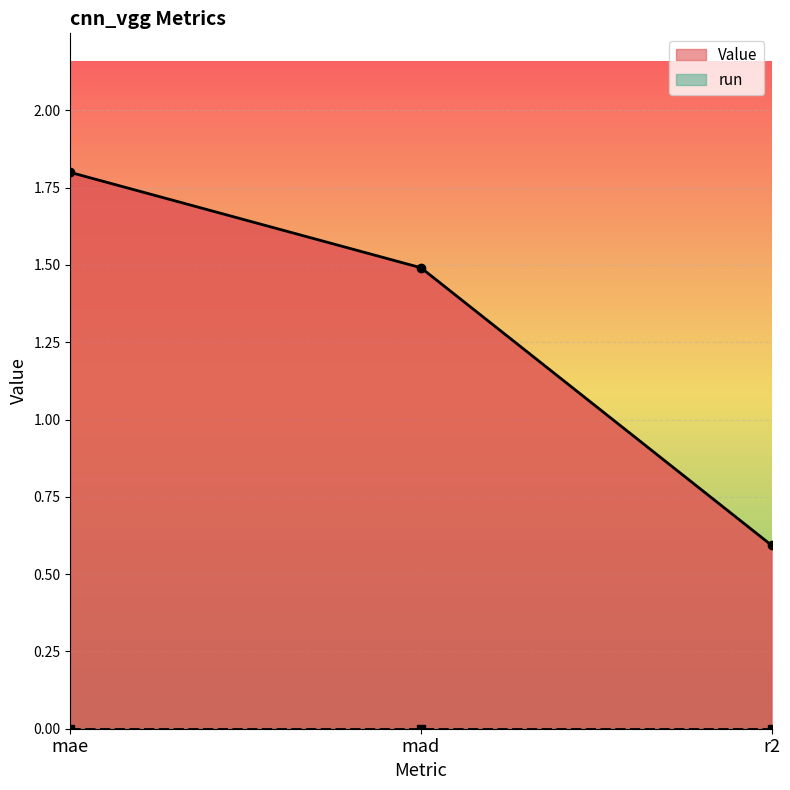

Where is the data nearest to the value 1?

r2